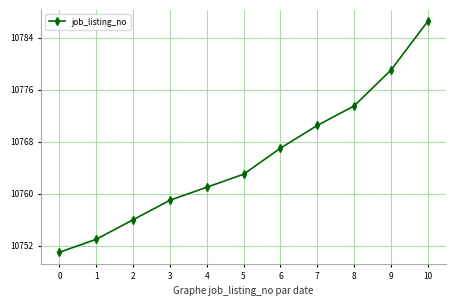

Does the chart display data point markers on the line(s)?

Yes